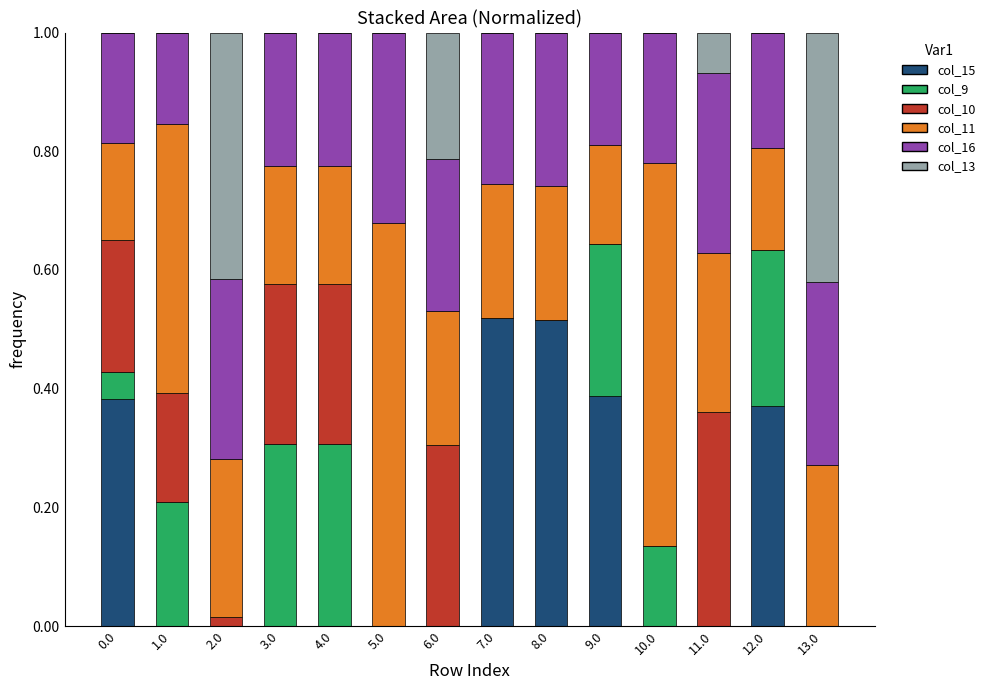

Is it true that col_15 equals 0.0 at 2.0?

True